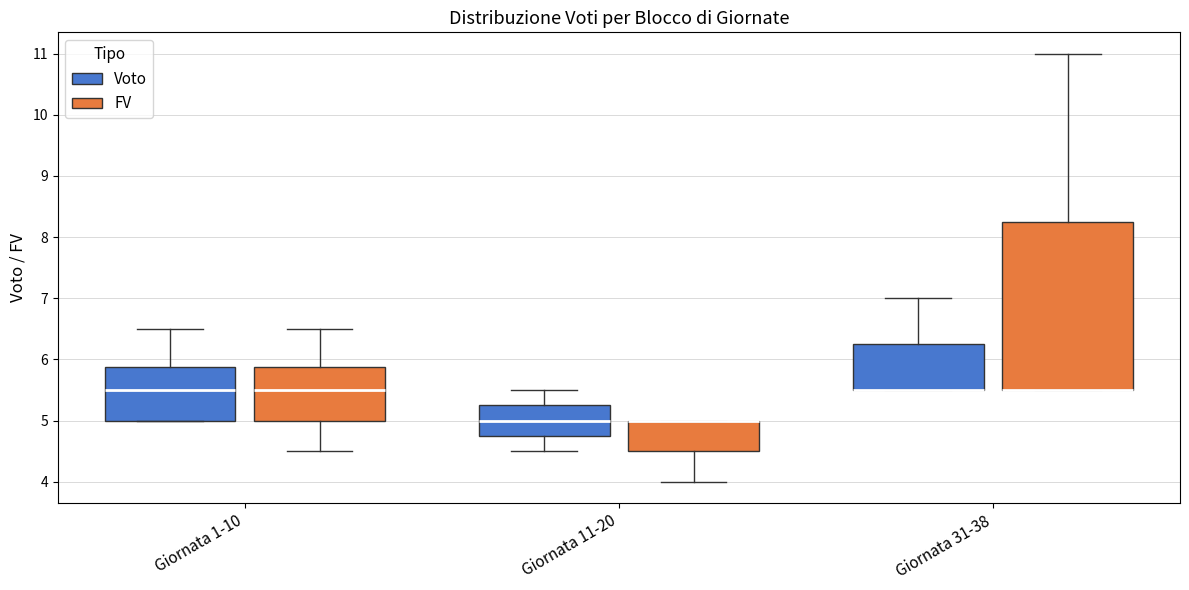

Where does the lower whisker of the box for Giornata 11-20 (Voto) end on the y-axis? The values are not printed on the chart, so give them approximately, as read against the axis.

4.5